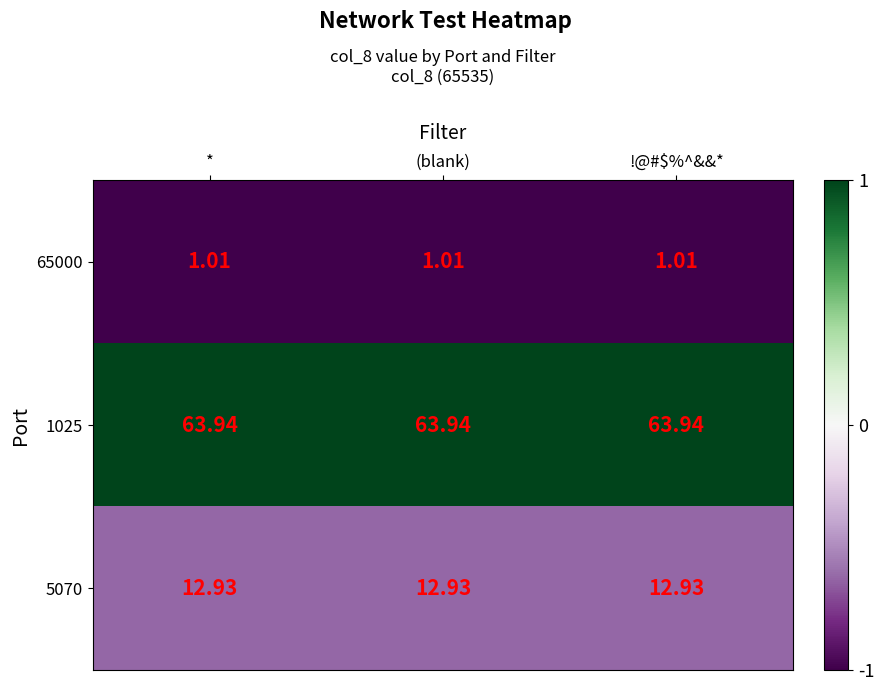

Which series has the largest total across all categories?

1025